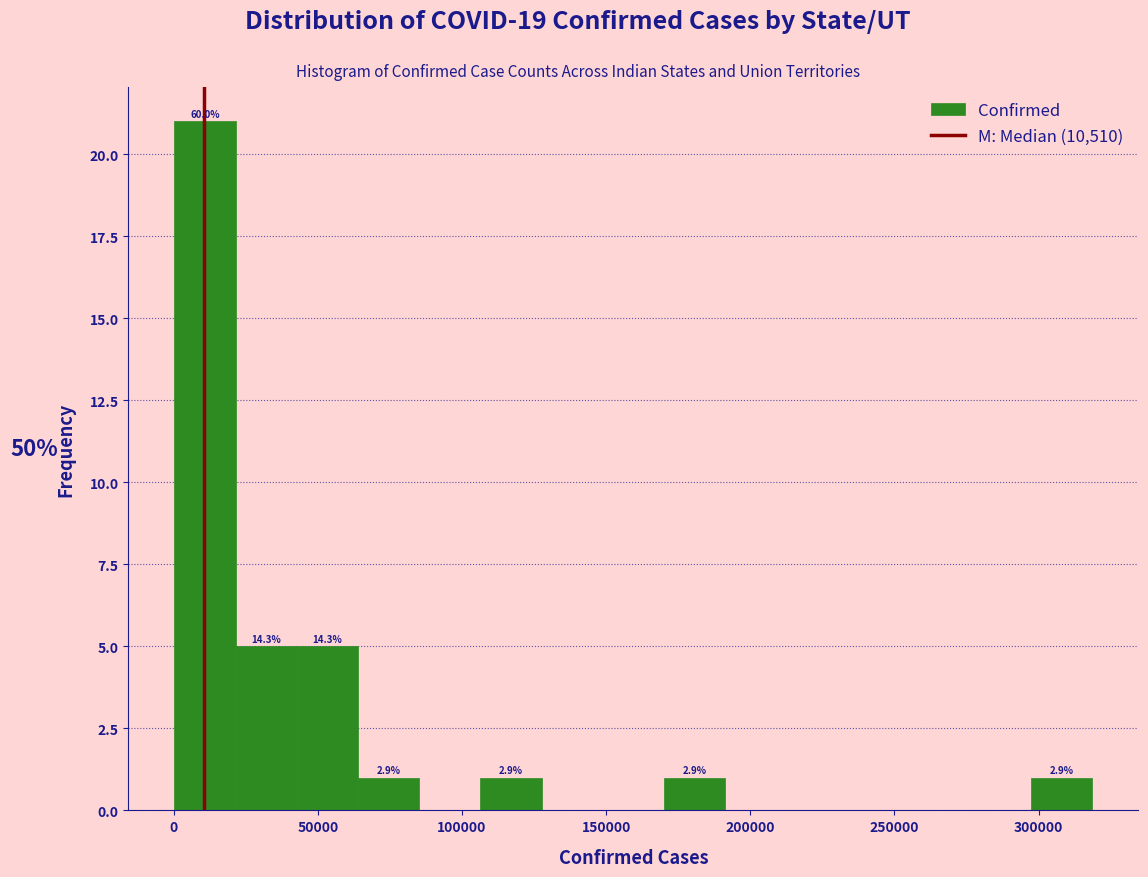

Over which range of the x-axis is the bar tallest?

0 to 20000